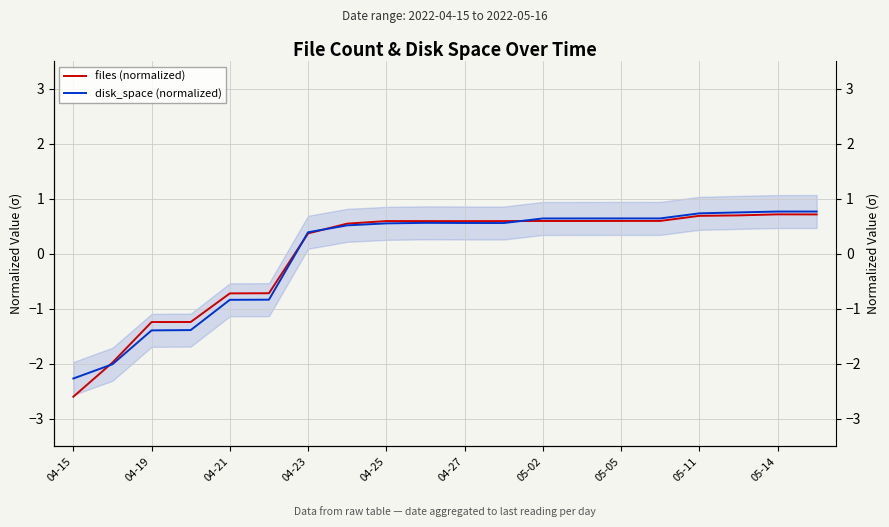

Which series changed the most between 13 and 15?

files (normalized)